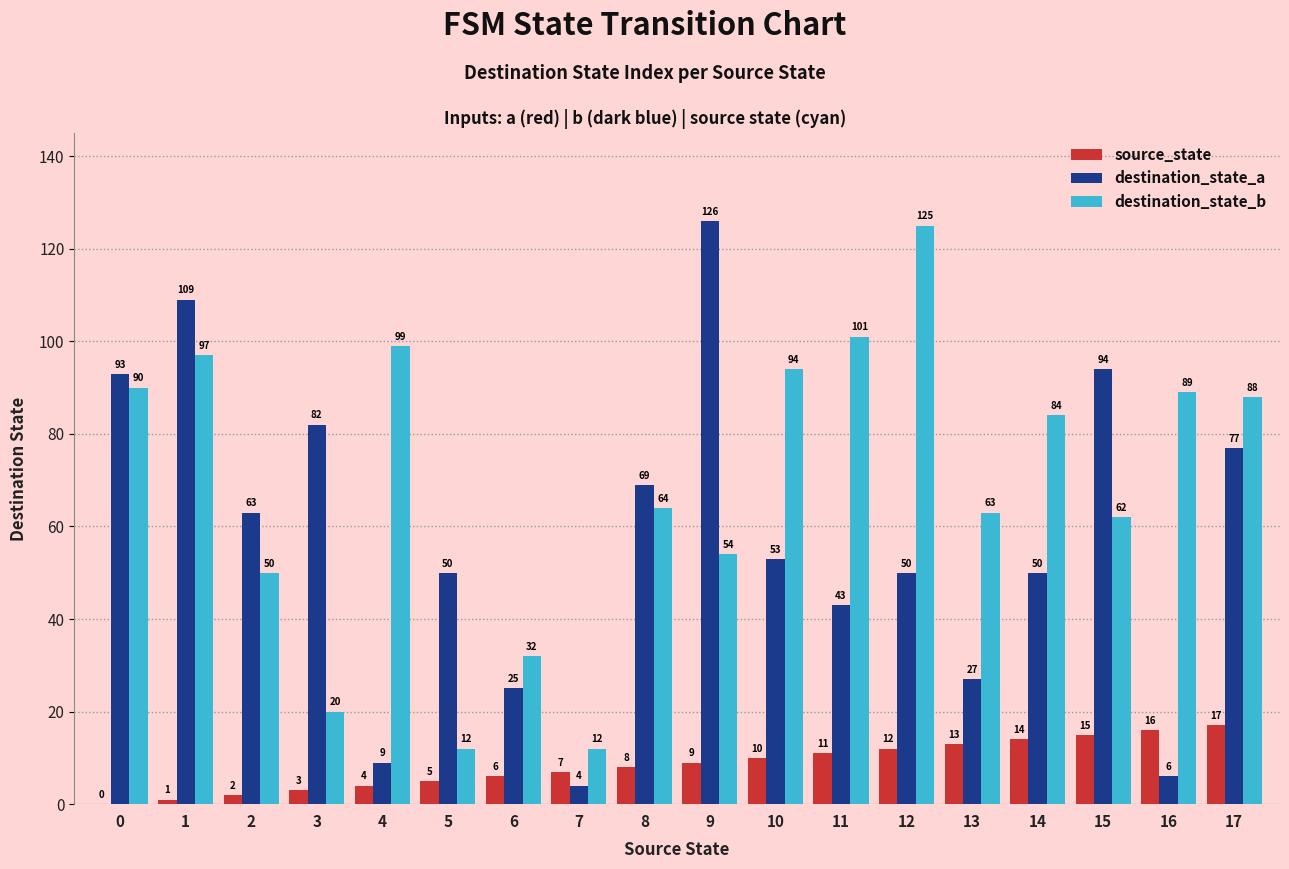

Which series has the largest total across all categories?

destination_state_b